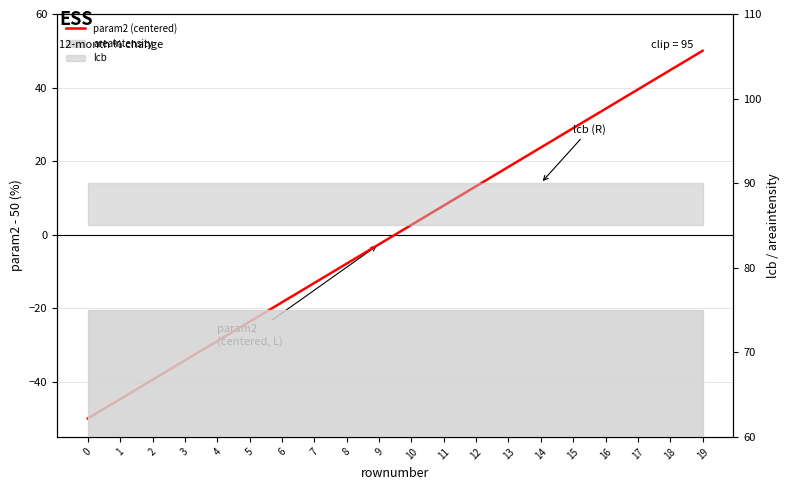

True or false: there are more than 1 points higher than both neighbors.

False